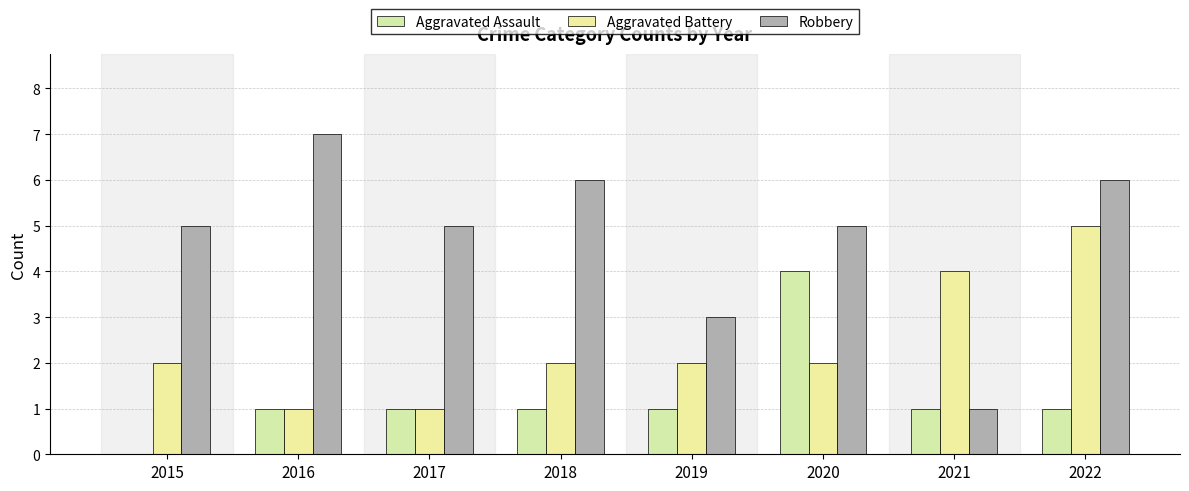

What is the sum of all Aggravated Assault values?

10